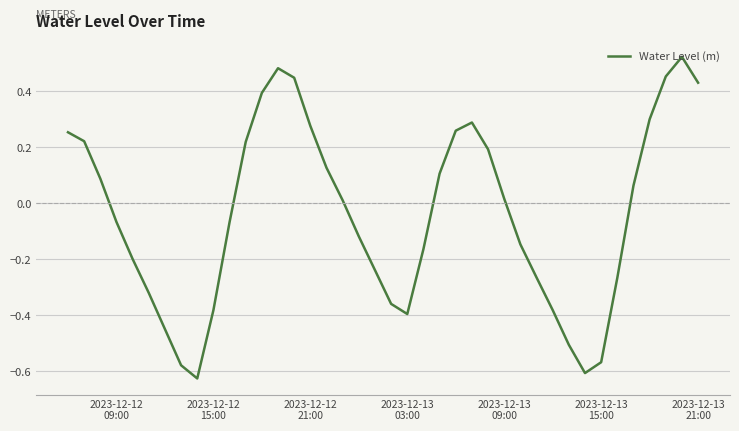

What is the difference between the maximum and minimum values?

1.1